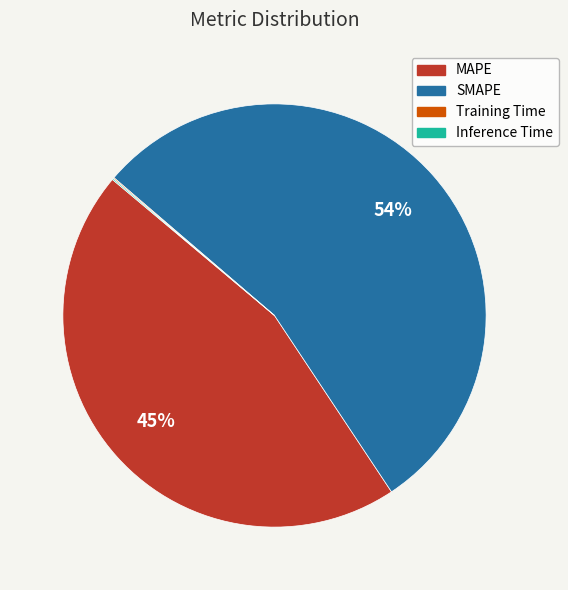

Does SMAPE account for over 50% of the chart?

Yes